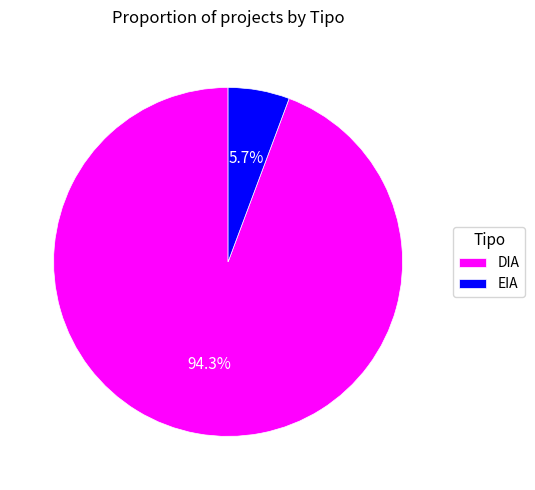

Which has a higher value, EIA or DIA?

DIA